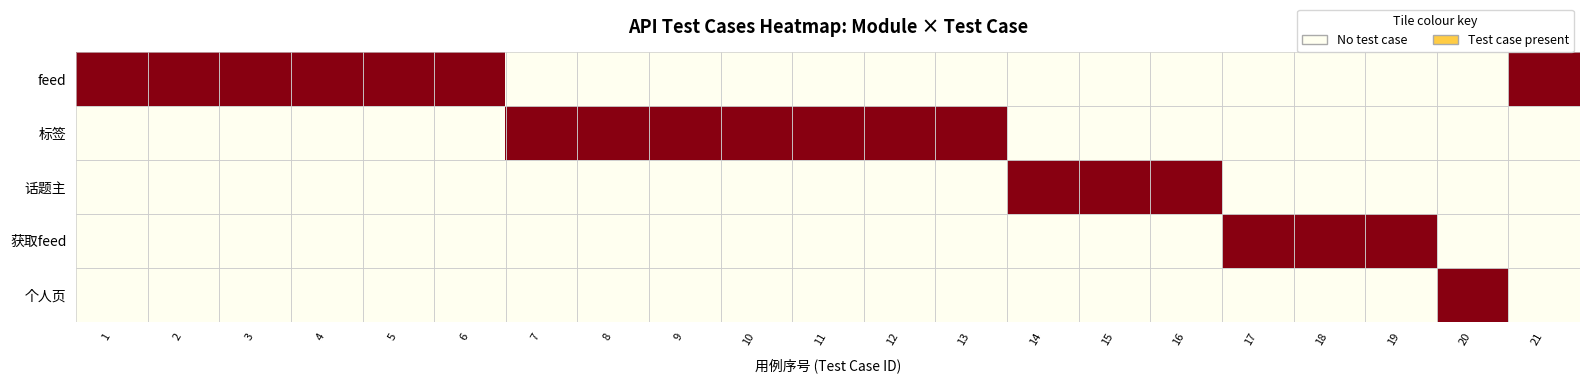

Reading left to right, what are all the values shown in this chart?

feed: 1=1	2=1	3=1	4=1	5=1	6=1	7=0	8=0	9=0	10=0	11=0	12=0	13=0	14=0	15=0	16=0	17=0	18=0	19=0	20=0	21=1
标签: 1=0	2=0	3=0	4=0	5=0	6=0	7=1	8=1	9=1	10=1	11=1	12=1	13=1	14=0	15=0	16=0	17=0	18=0	19=0	20=0	21=0
话题主: 1=0	2=0	3=0	4=0	5=0	6=0	7=0	8=0	9=0	10=0	11=0	12=0	13=0	14=1	15=1	16=1	17=0	18=0	19=0	20=0	21=0
获取feed: 1=0	2=0	3=0	4=0	5=0	6=0	7=0	8=0	9=0	10=0	11=0	12=0	13=0	14=0	15=0	16=0	17=1	18=1	19=1	20=0	21=0
个人页: 1=0	2=0	3=0	4=0	5=0	6=0	7=0	8=0	9=0	10=0	11=0	12=0	13=0	14=0	15=0	16=0	17=0	18=0	19=0	20=1	21=0